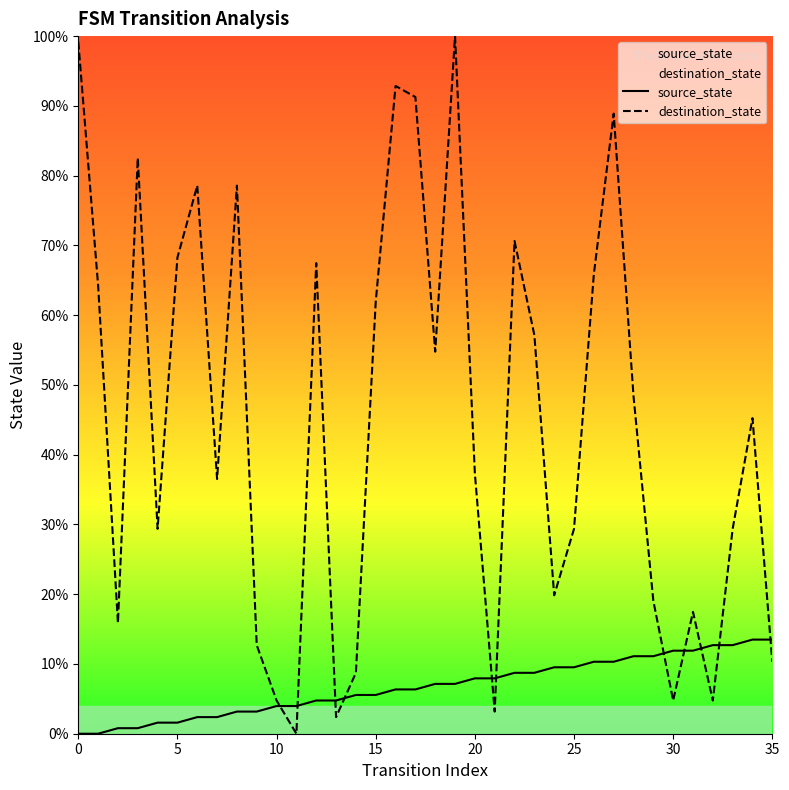

What is the label of the 26th point from the right?

10